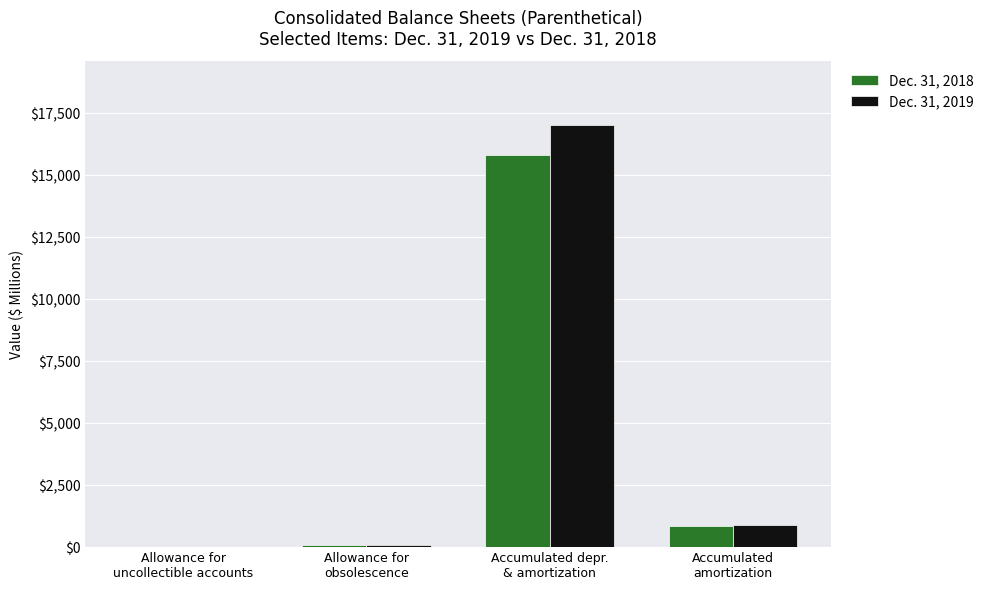

What is the difference between the Dec. 31, 2018 values at Allowance for
uncollectible accounts and Accumulated
amortization?

850